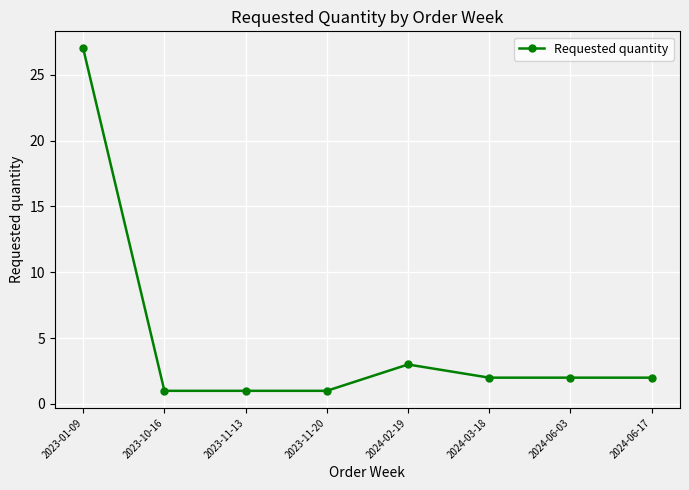

How many lines are shown in the chart?

1